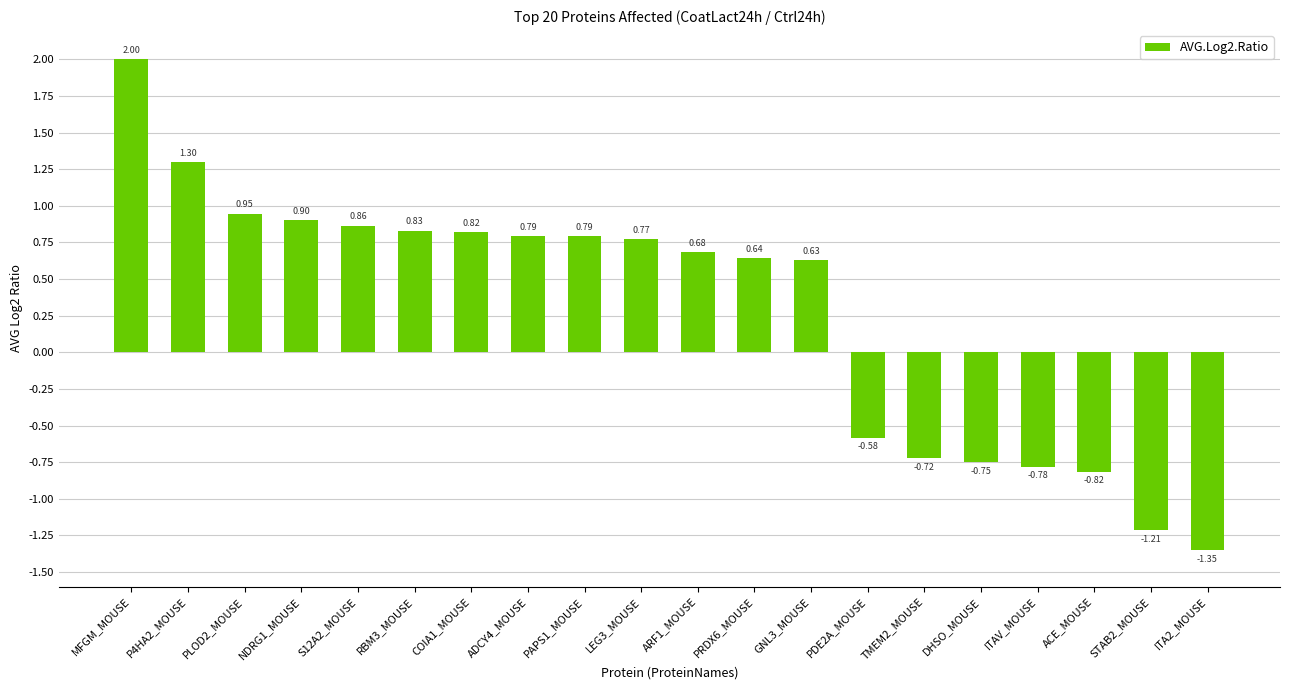

At which category does the chart reach its peak across all series?

MFGM_MOUSE